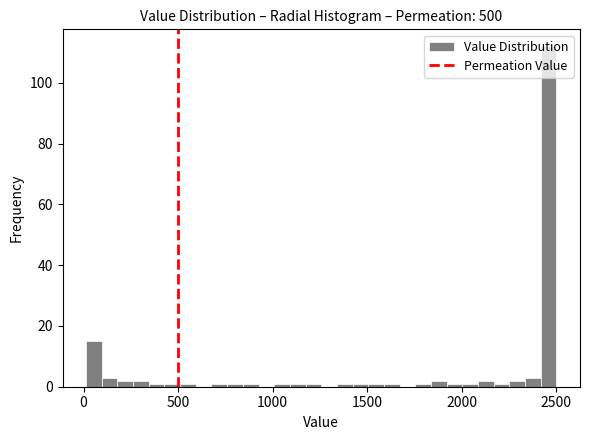

Around what value on the x-axis is the tallest bar? Give the approximate position of its centre, as read against the axis.

2450